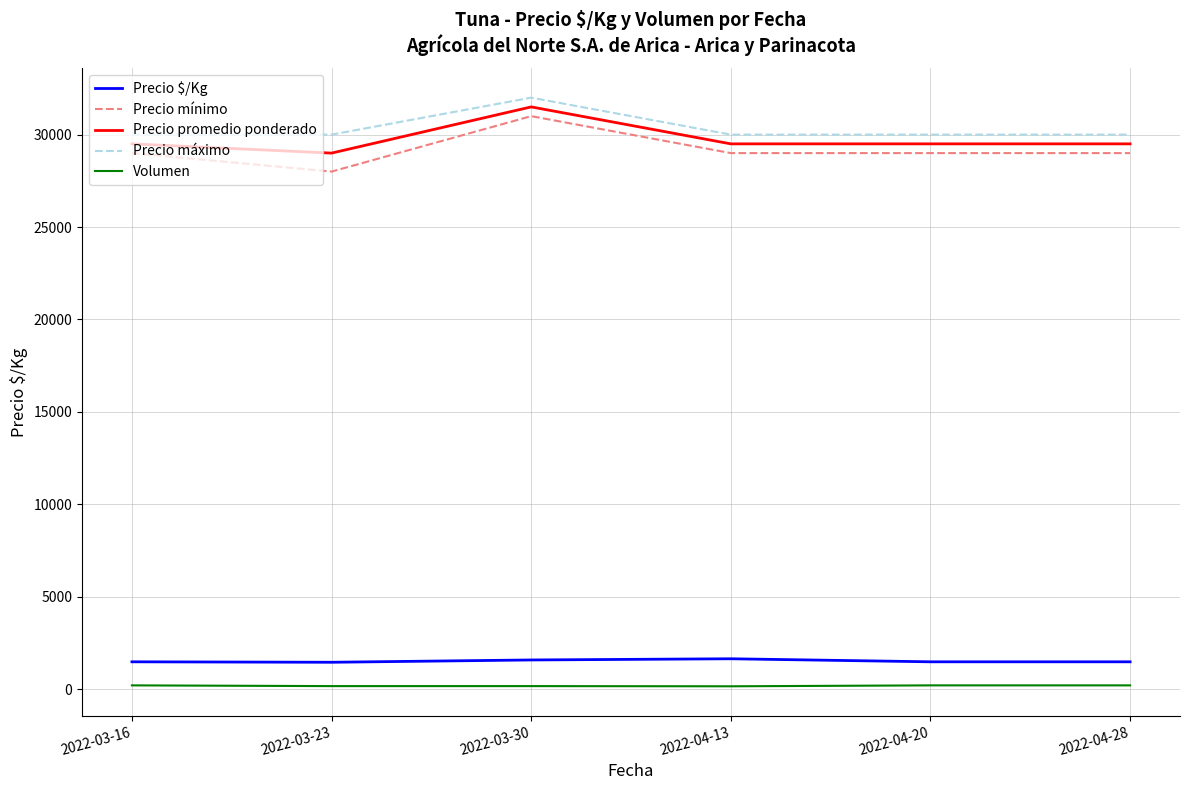

The value of Precio promedio ponderado at 2022-03-16 is 45254. True or false?

False